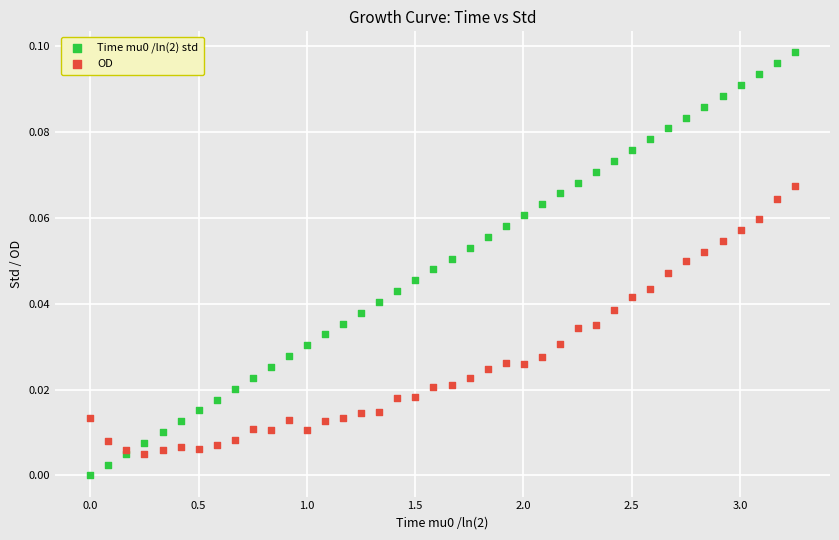

What is the X range (max minus min) for the scatter plot?

3.3